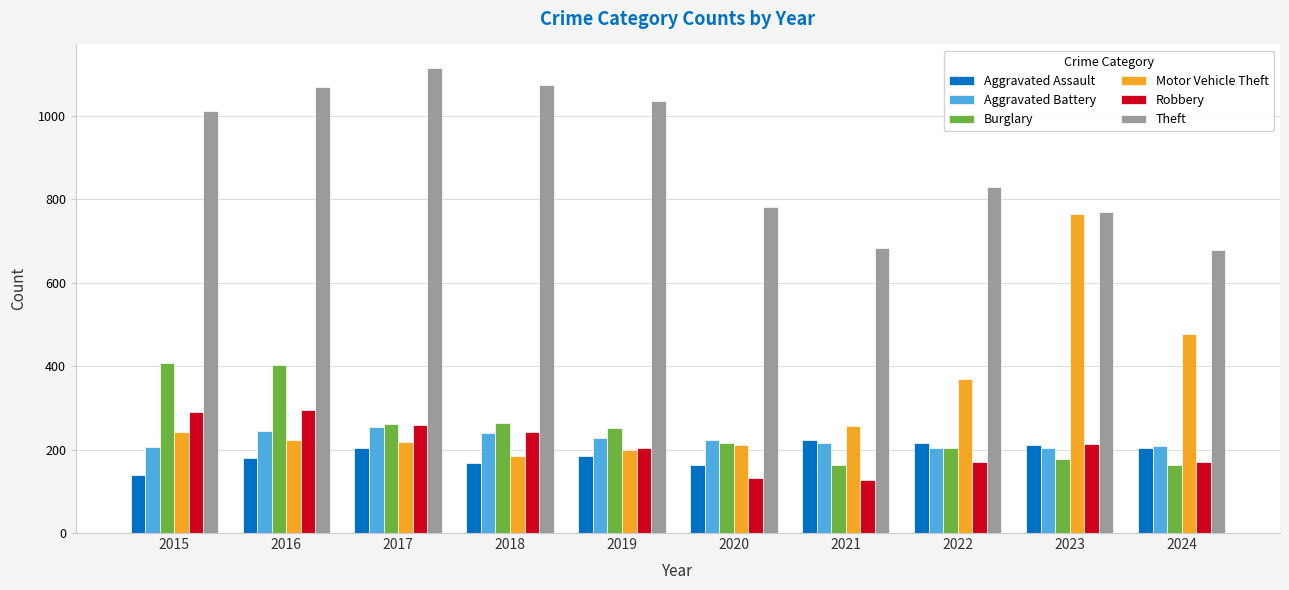

How many data points does each series have?

10